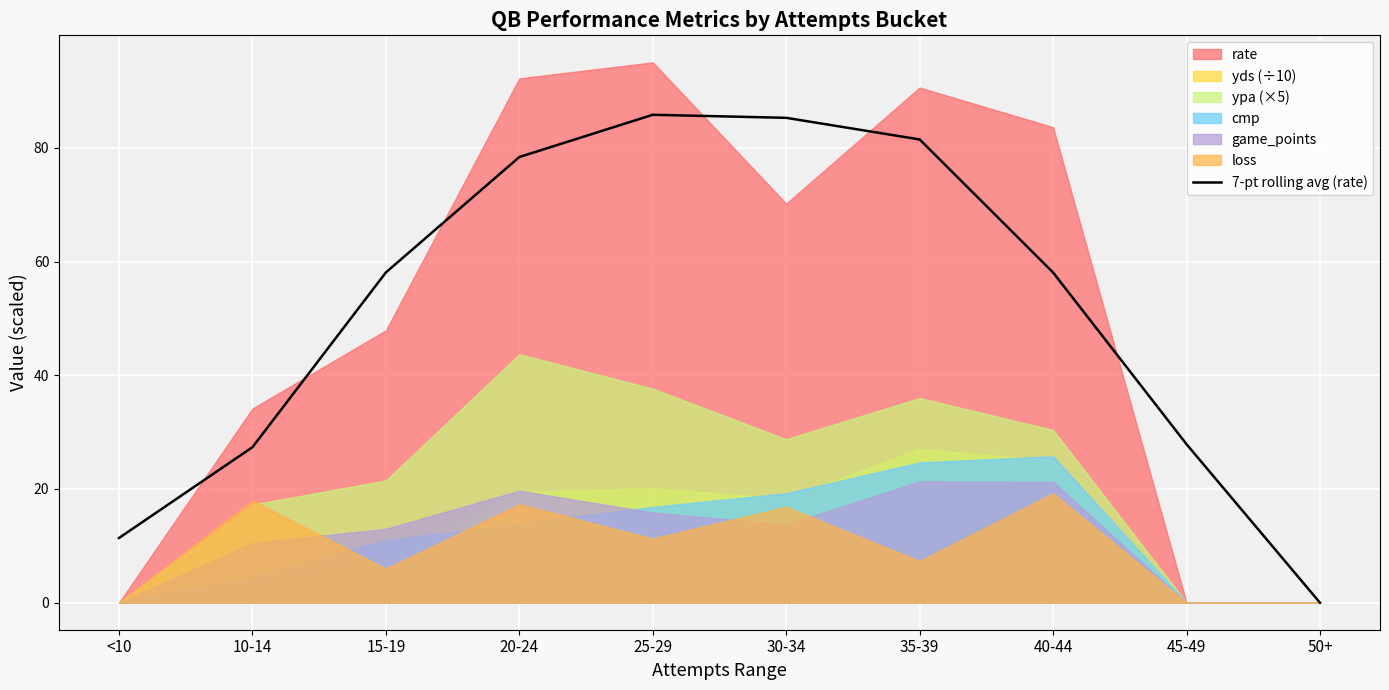

The 7-pt rolling avg (rate) series shows 58.1 at 40-44. True or false?

True